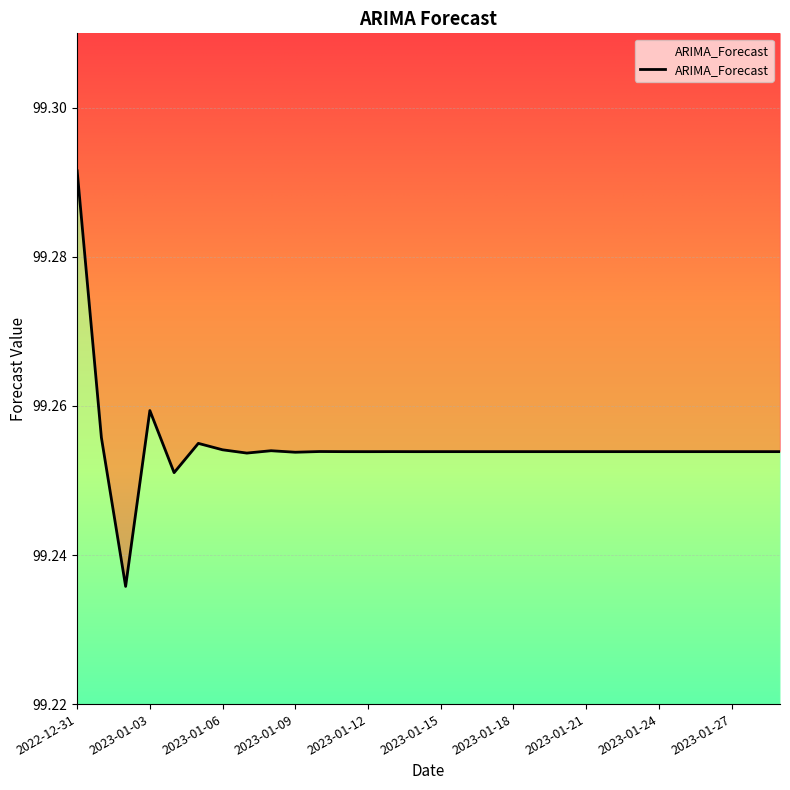

Reading left to right, transcribe all the data shown in this chart.

2022-12-31=99.3	2023-01-01=99.3	2023-01-02=99.2	2023-01-03=99.3	2023-01-04=99.3	2023-01-05=99.3	2023-01-06=99.3	2023-01-07=99.3	2023-01-08=99.3	2023-01-09=99.3	2023-01-10=99.3	2023-01-11=99.3	2023-01-12=99.3	2023-01-13=99.3	2023-01-14=99.3	2023-01-15=99.3	2023-01-16=99.3	2023-01-17=99.3	2023-01-18=99.3	2023-01-19=99.3	2023-01-20=99.3	2023-01-21=99.3	2023-01-22=99.3	2023-01-23=99.3	2023-01-24=99.3	2023-01-25=99.3	2023-01-26=99.3	2023-01-27=99.3	2023-01-28=99.3	2023-01-29=99.3